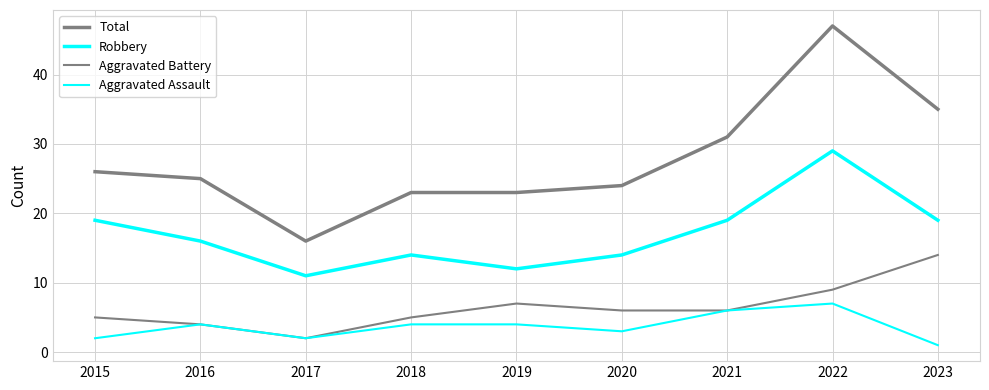

What is the approximate value of Robbery at 2018?

14